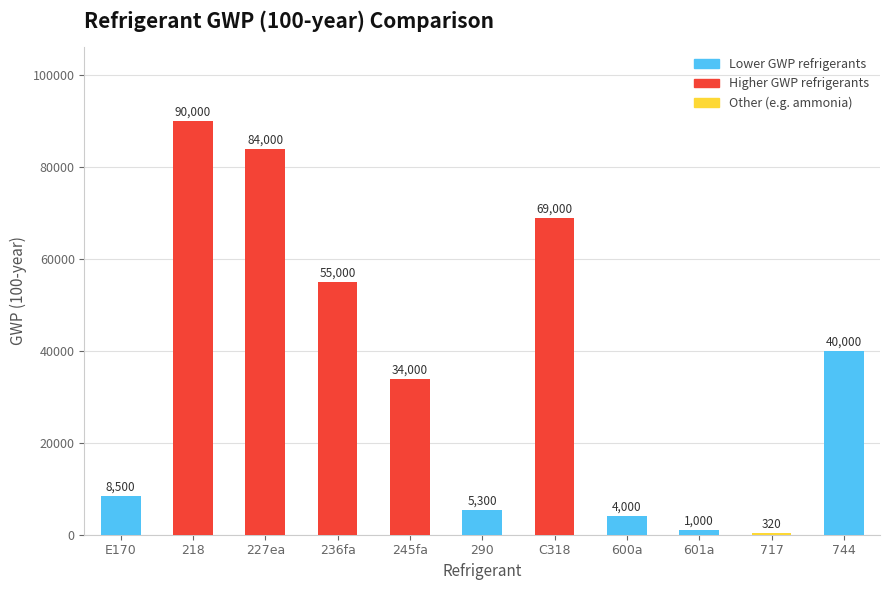

What is the difference between the second highest and minimum values?

83680